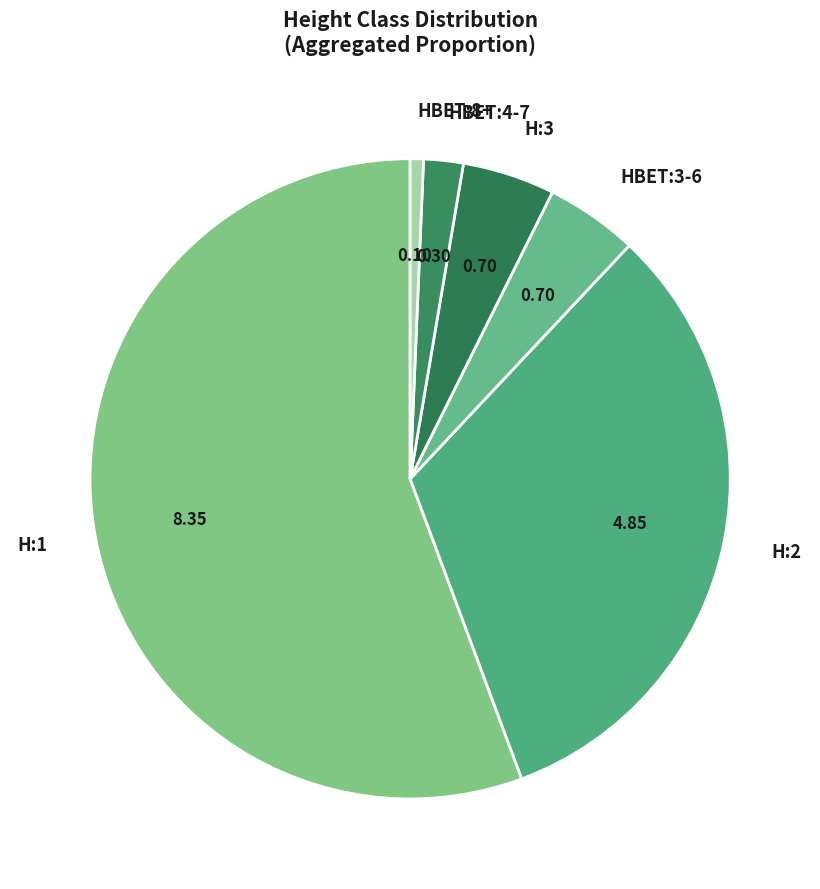

Does H:1 account for over 50% of the chart?

Yes